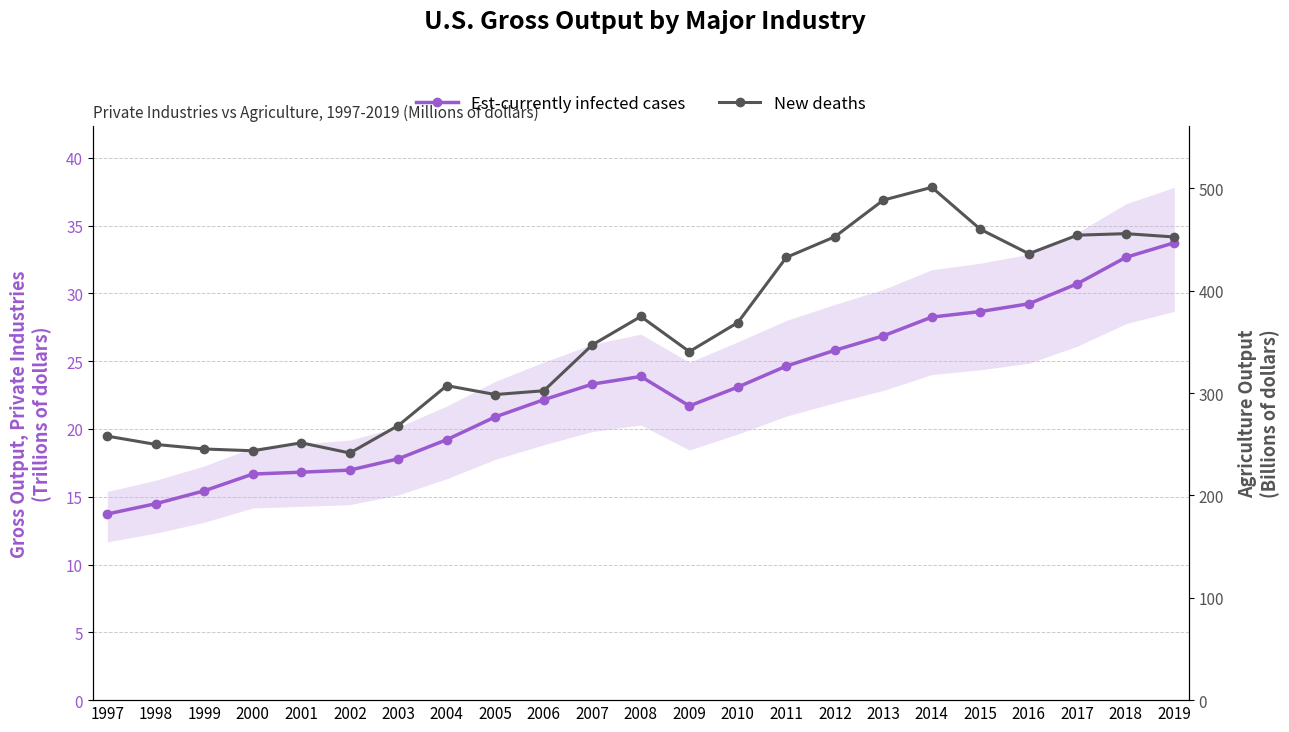

What value does the Est-currently infected cases series have at 2006?

22.2